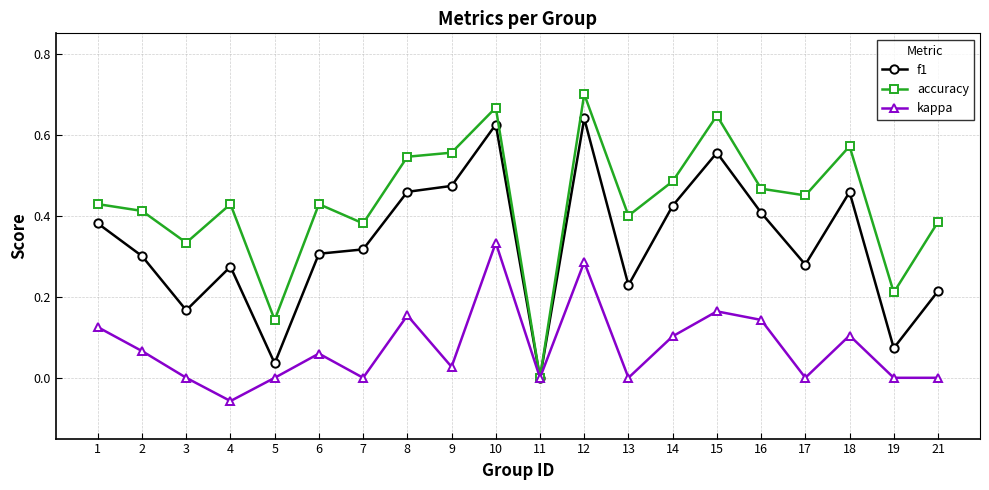

Rank the series by their average value, from highest to lowest.

accuracy, f1, kappa